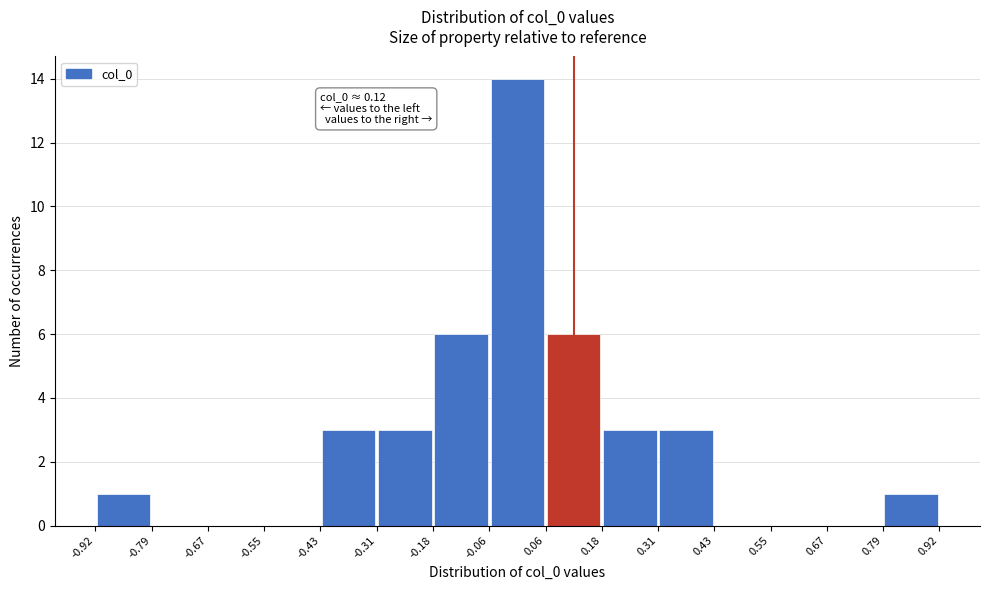

Which range on the x-axis has the tallest bar?

-0.06 to 0.06